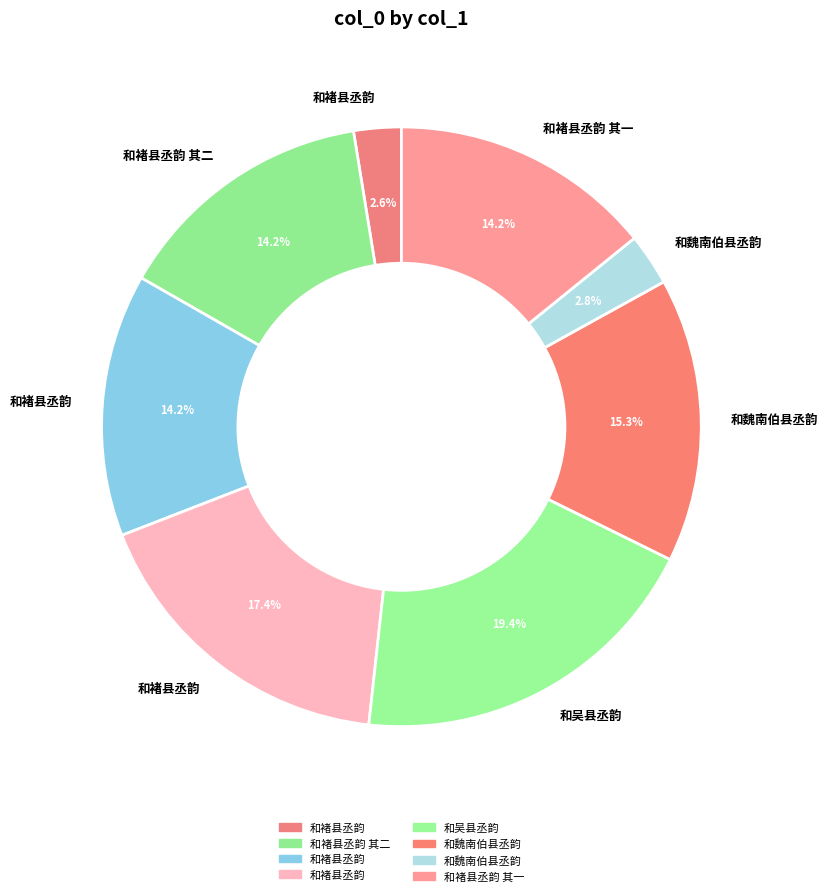

How many segments does this pie chart have?

8